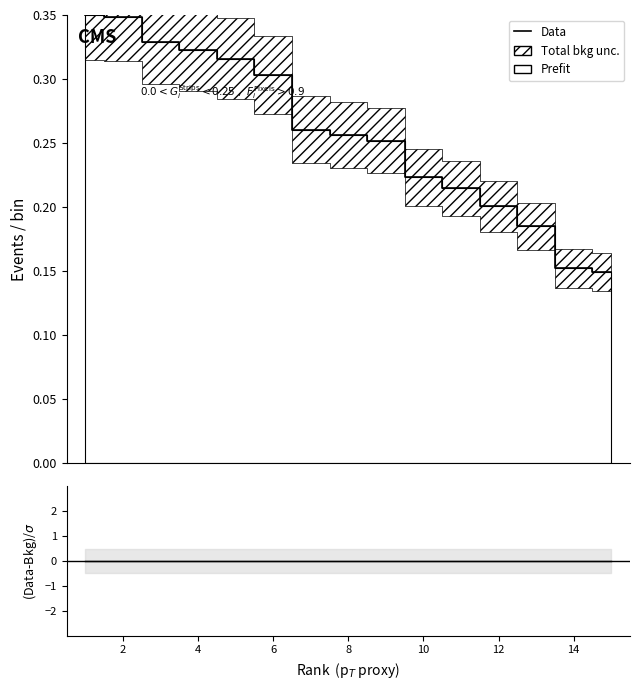

The value at 2 is 0.3. True or false?

True